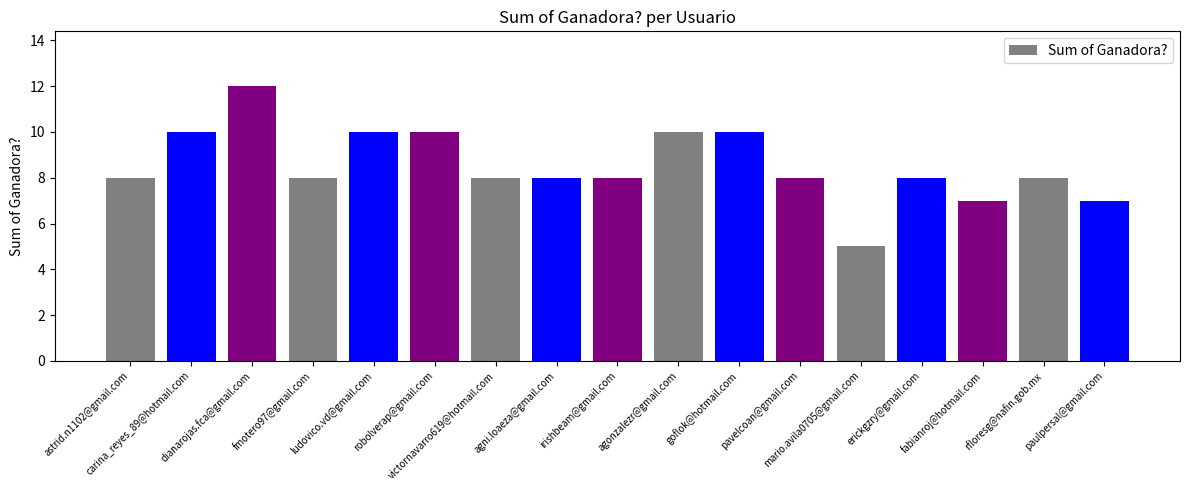

The chart shows a value of 4 at ludovico.vd@gmail.com. True or false?

False